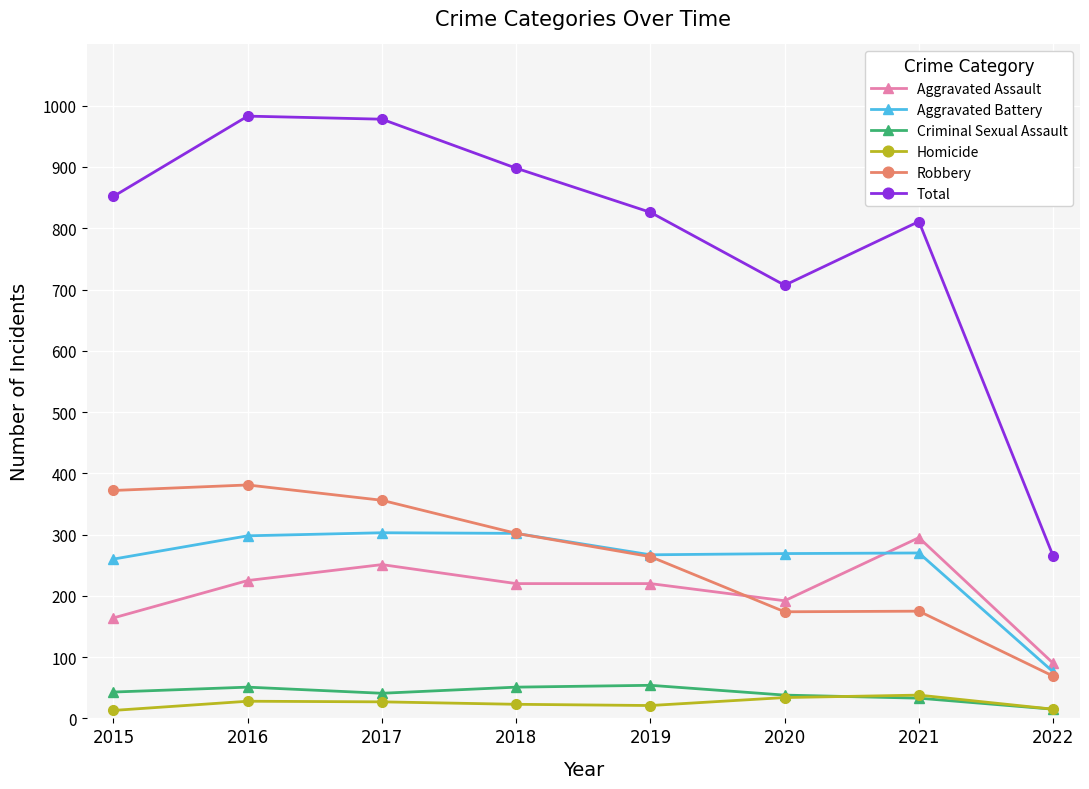

At which label does Criminal Sexual Assault reach its minimum?

2022